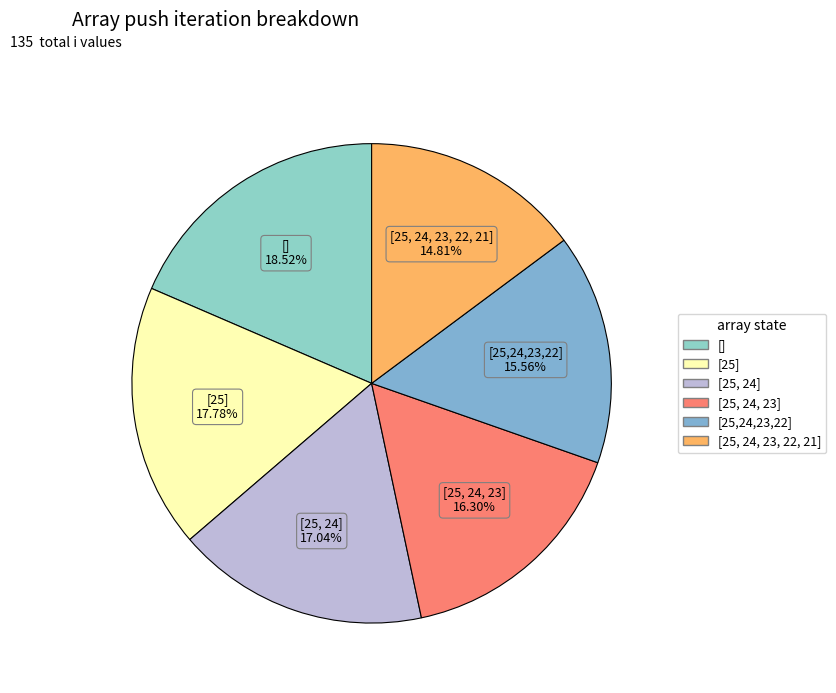

Rank the categories by value from highest to lowest.

[], [25], [25, 24], [25, 24, 23], [25,24,23,22], [25, 24, 23, 22, 21]